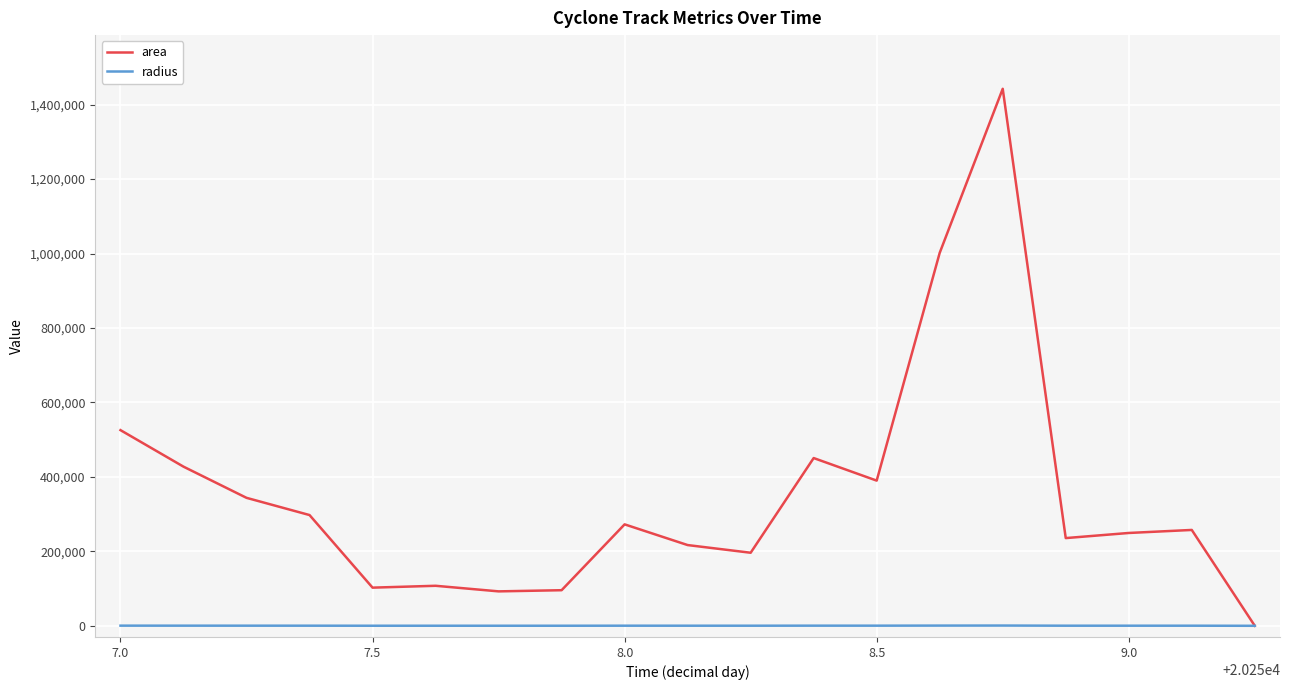

True or false: area has more than 1 interior local peaks.

True